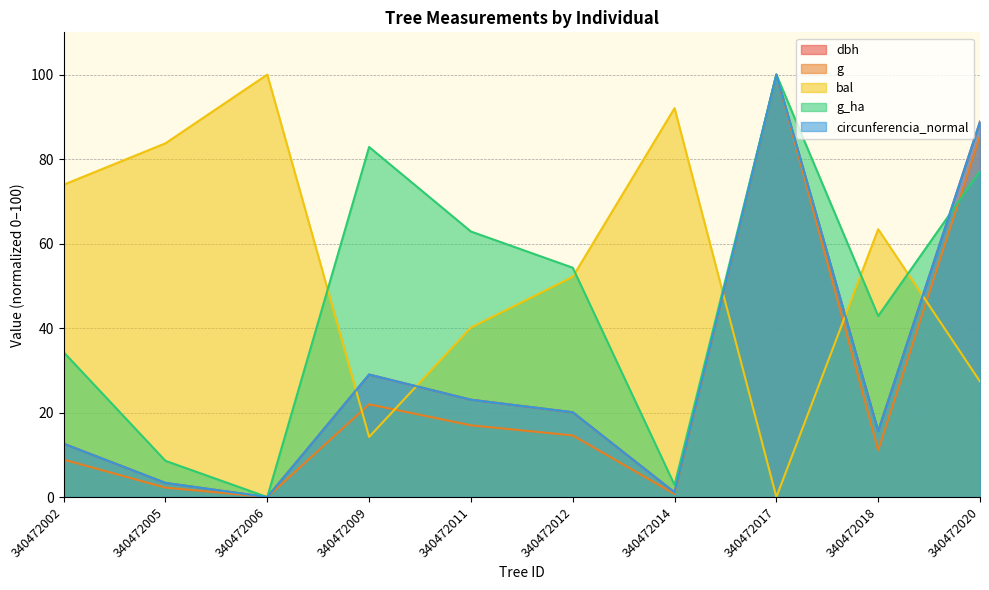

At which category does bal reach its first local peak?

340472006